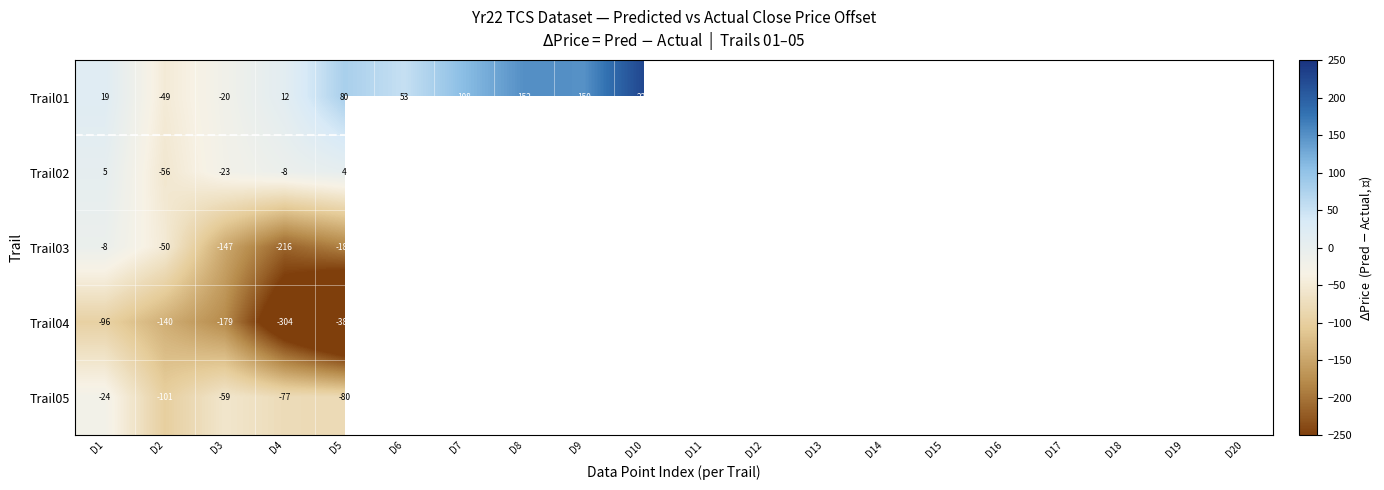

List the series in order of their peak value, lowest first.

Trail04, Trail05, Trail03, Trail02, Trail01